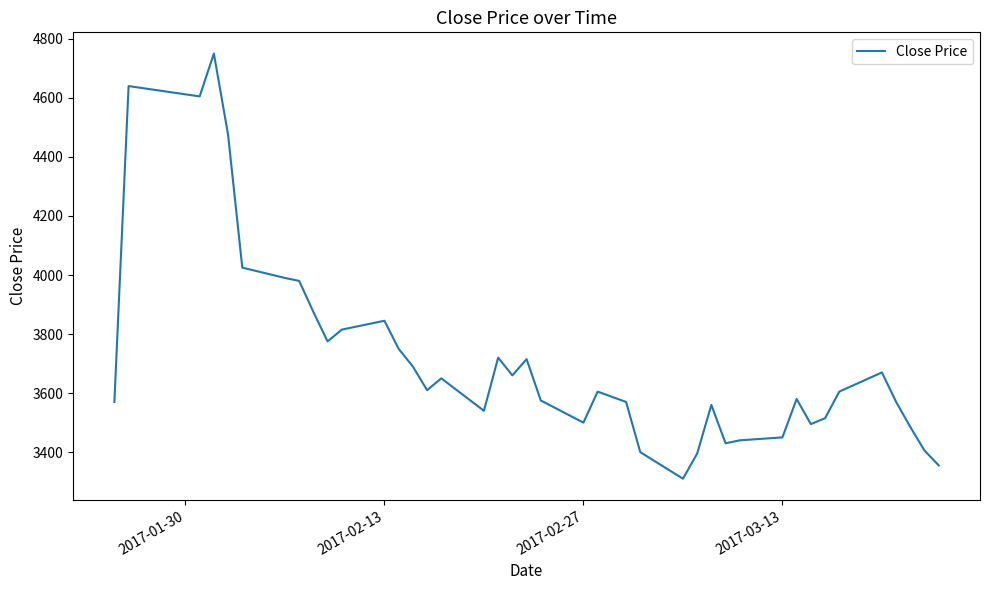

What is the minimum value shown in the chart?

3310